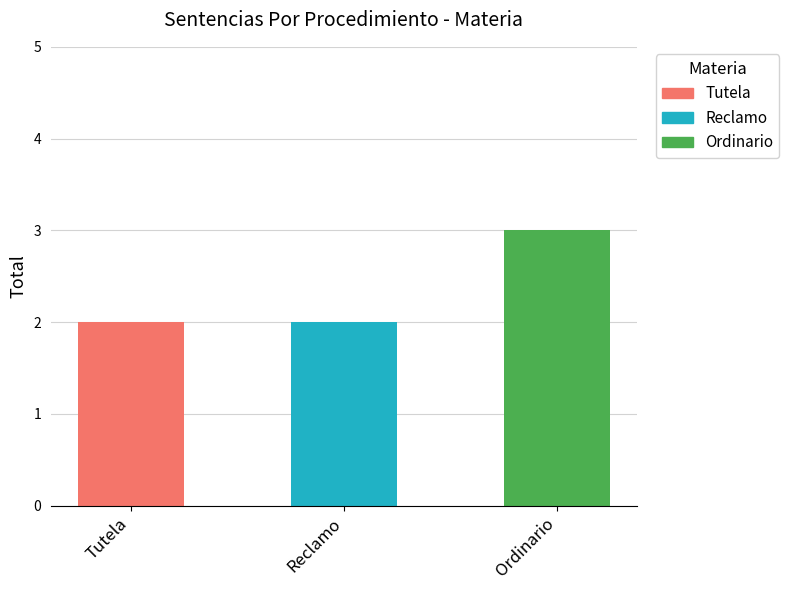

Reading left to right, extract all data points from this chart.

Tutela=2	Reclamo=2	Ordinario=3